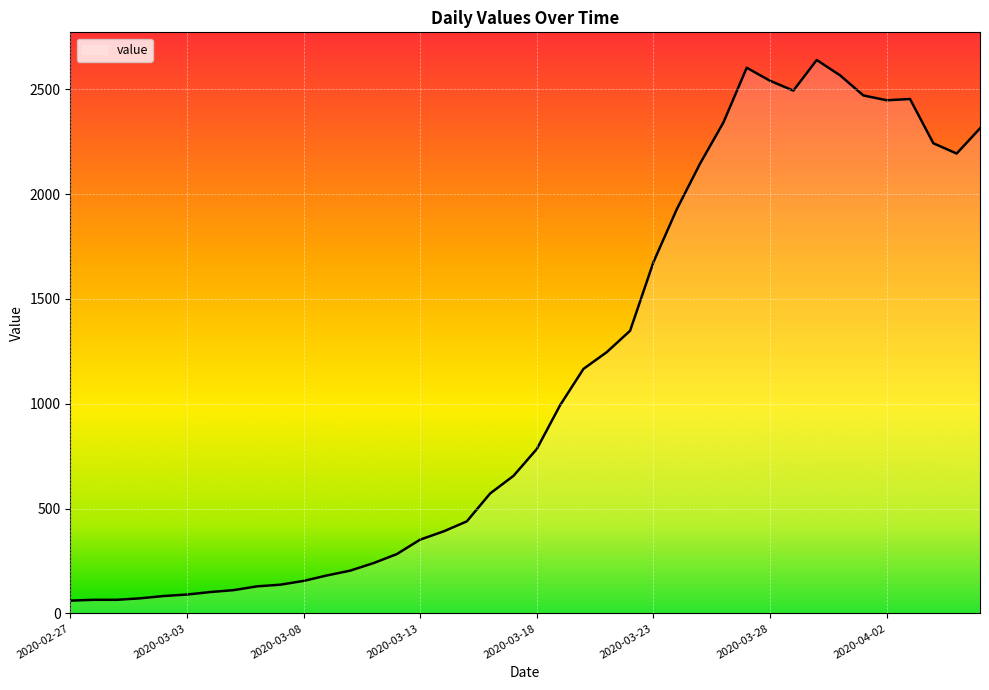

What is the minimum value shown in the chart?

61